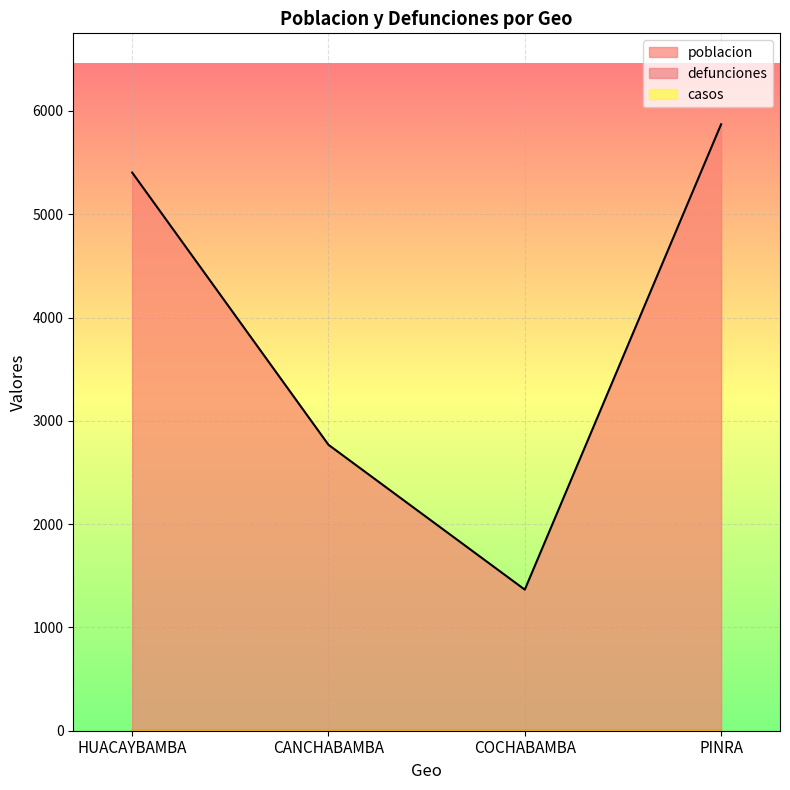

Count the number of categories in the chart.

4